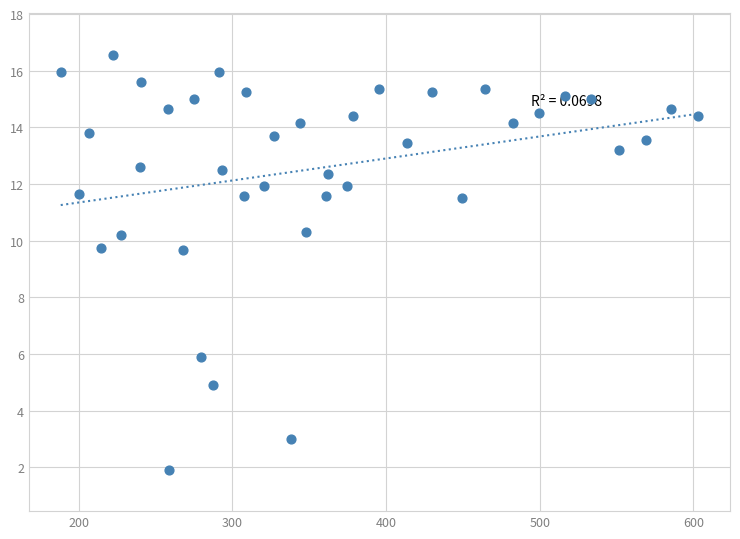

What is the range of Y values (max minus min)?

14.6